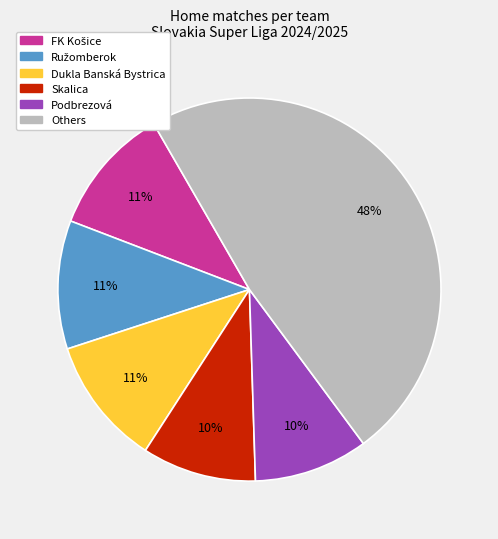

Is there a majority slice in this chart?

No